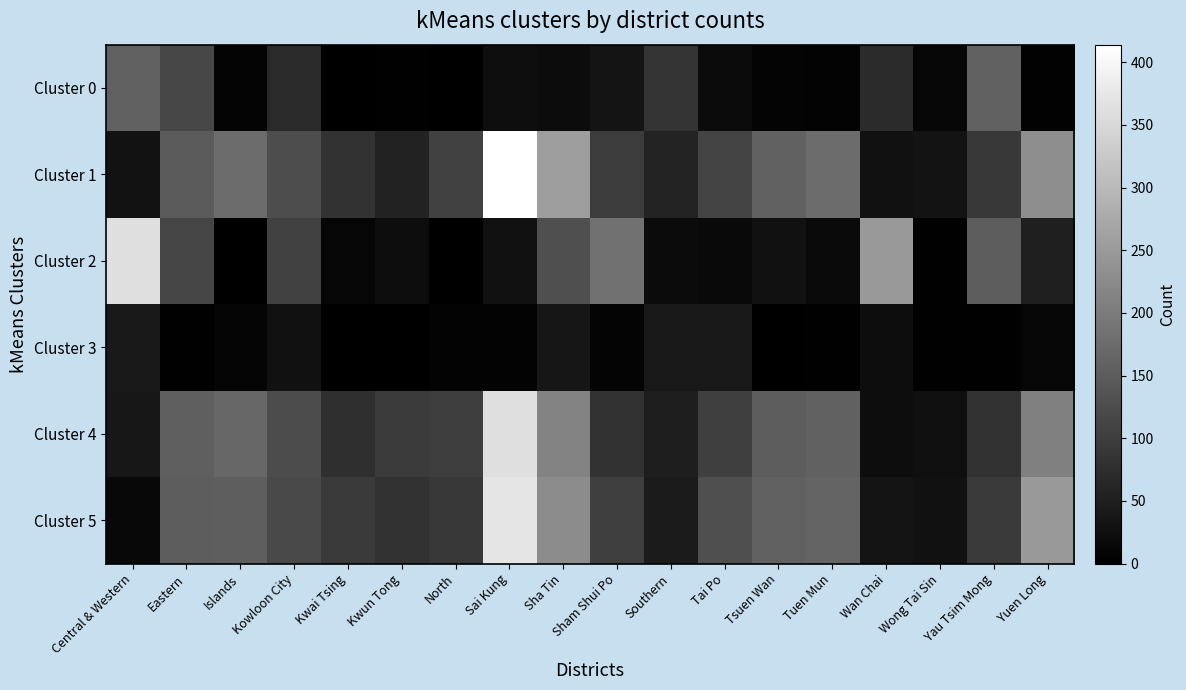

Between Yuen Long and Sham Shui Po, which is larger?

Sham Shui Po